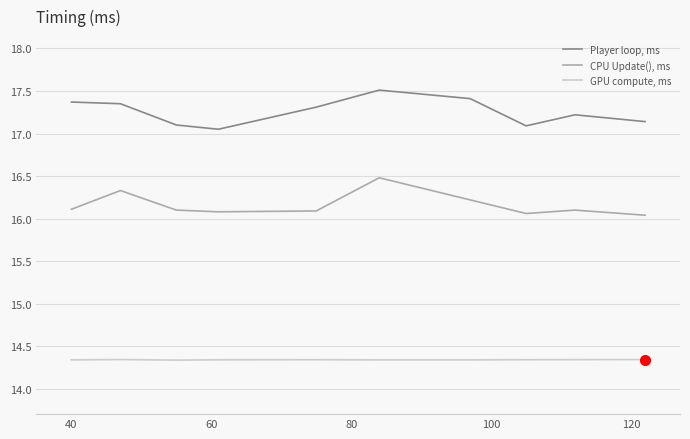

What is the difference between the maximum and minimum values in the Player loop, ms series?

0.5